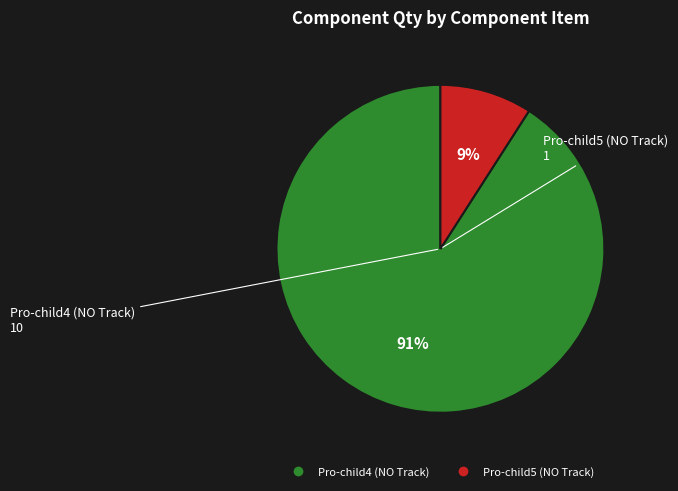

Is the sum of Pro-child4 (NO Track) and Pro-child5 (NO Track) greater than half?

Yes